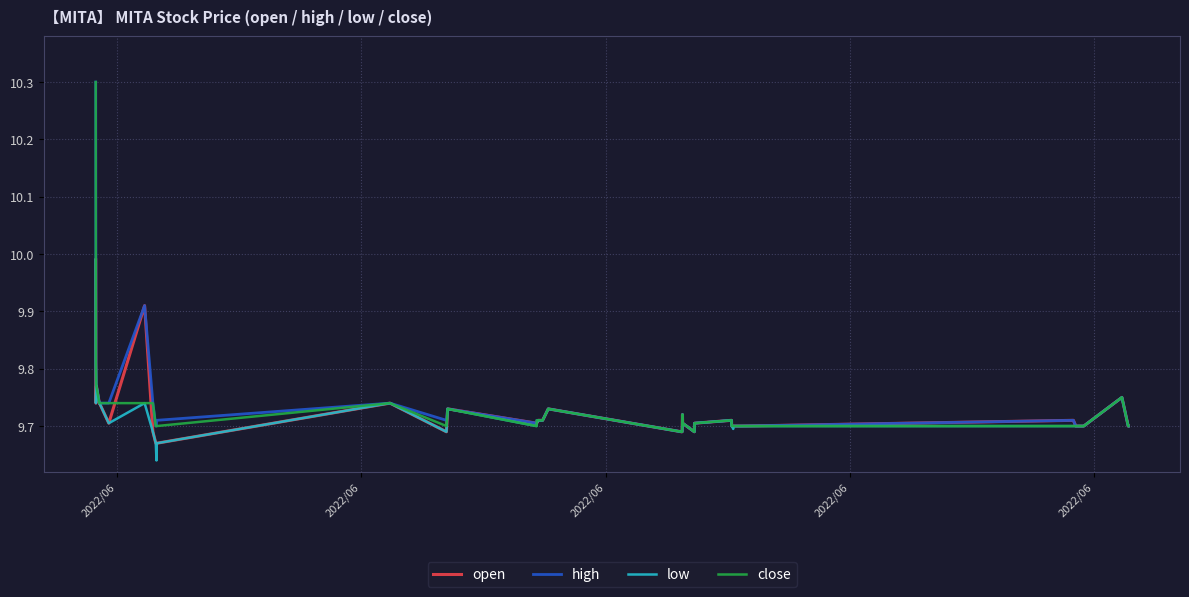

What is the maximum value shown in the chart?

10.3